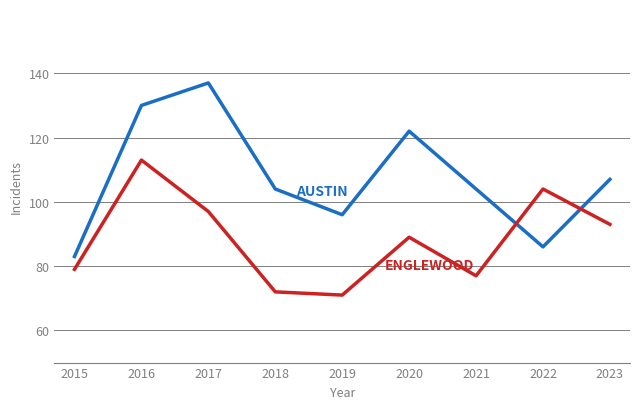

What is the difference between the highest and lowest values at 2015?

4